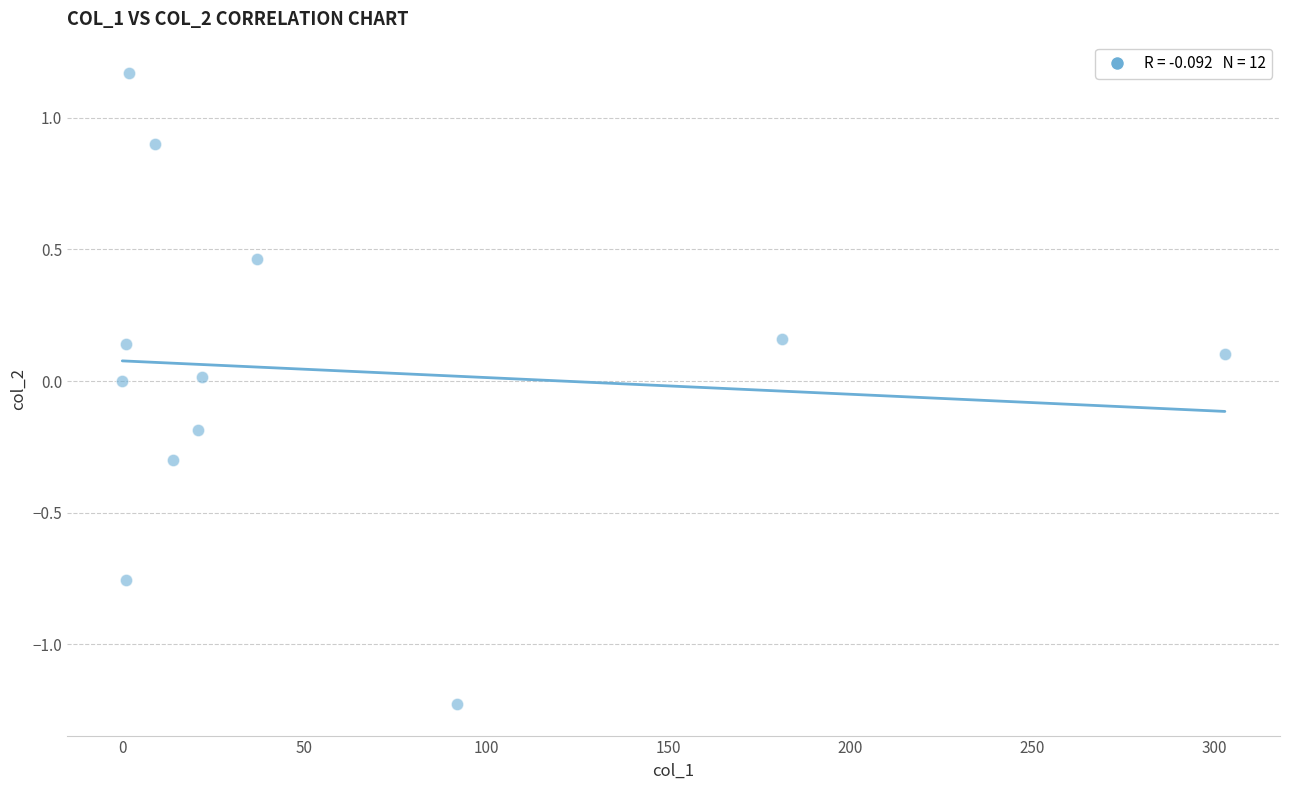

What is the average X value?

56.9